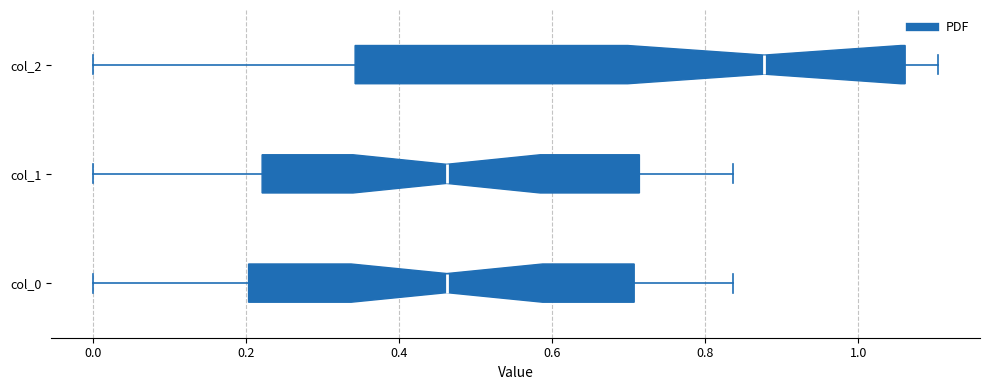

Reading bottom to top, read every box against the x-axis: the position of its median line, the range the box covers, and the ends of its whiskers. The values are not printed on the chart, so give them approximately, as read against the axis.

col_0: median 0.46, box 0.20 to 0.70, whiskers 0.00 to 0.84
col_1: median 0.46, box 0.22 to 0.72, whiskers 0.00 to 0.84
col_2: median 0.88, box 0.34 to 1.06, whiskers 0.00 to 1.10